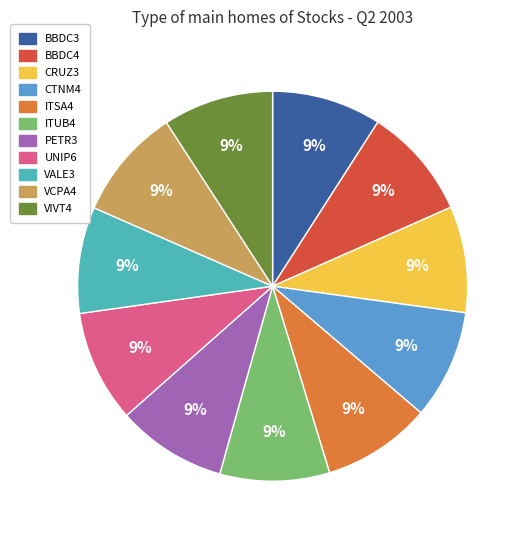

True or false: CTNM4 accounts for 9% of the total.

True